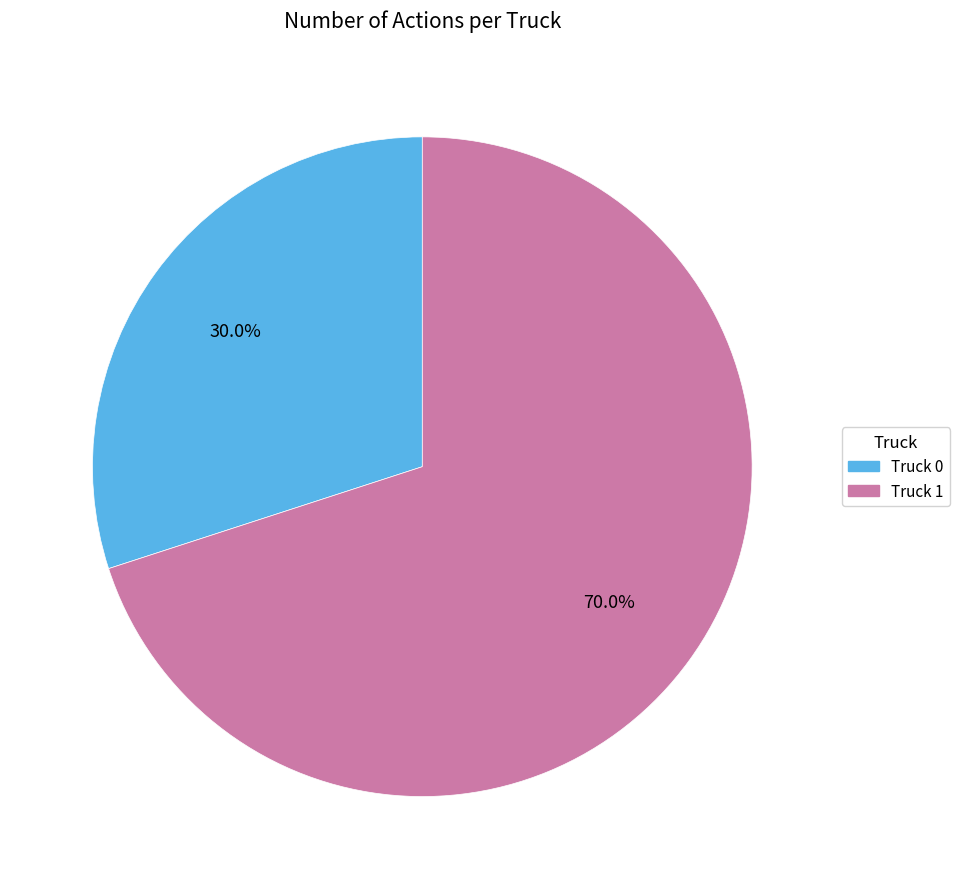

Rank the categories by value from lowest to highest.

Truck 0, Truck 1